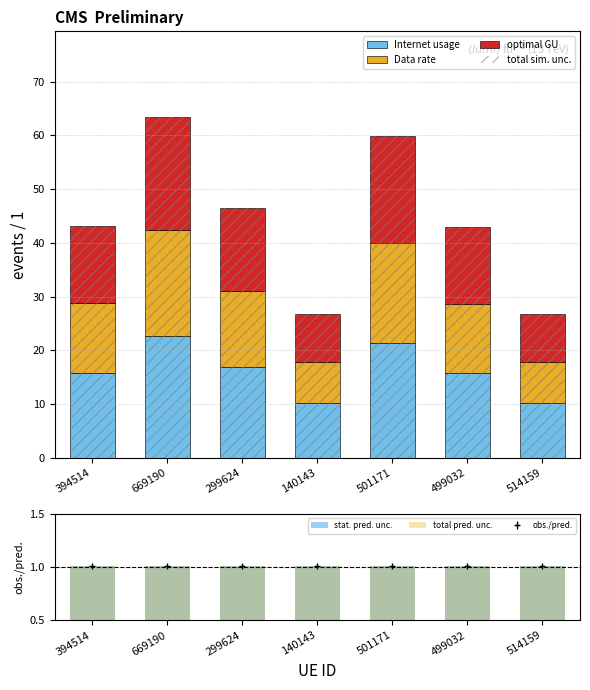

Reading left to right, what are all the values shown in this chart?

Internet usage: 15.8	22.6	16.9	10.2	21.4	15.7	10.3
Data rate: 13.0	19.7	14.1	7.6	18.5	12.9	7.6
optimal GU: 14.4	21.2	15.5	8.9	19.9	14.3	8.9
total sim. unc.: 43.1	63.5	46.4	26.8	59.8	42.9	26.8
stat. pred. unc.: 0.5	0.5	0.5	0.5	0.5	0.5	0.5
total pred. unc.: 0.5	0.5	0.5	0.5	0.5	0.5	0.5